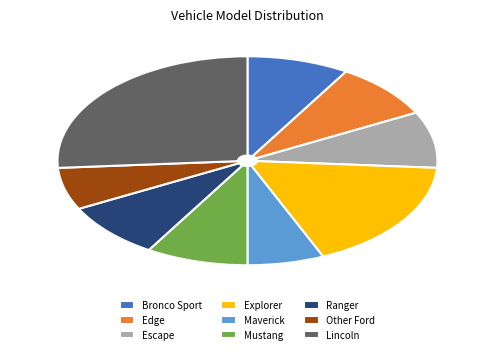

Is the sum of Maverick and Escape greater than half?

No